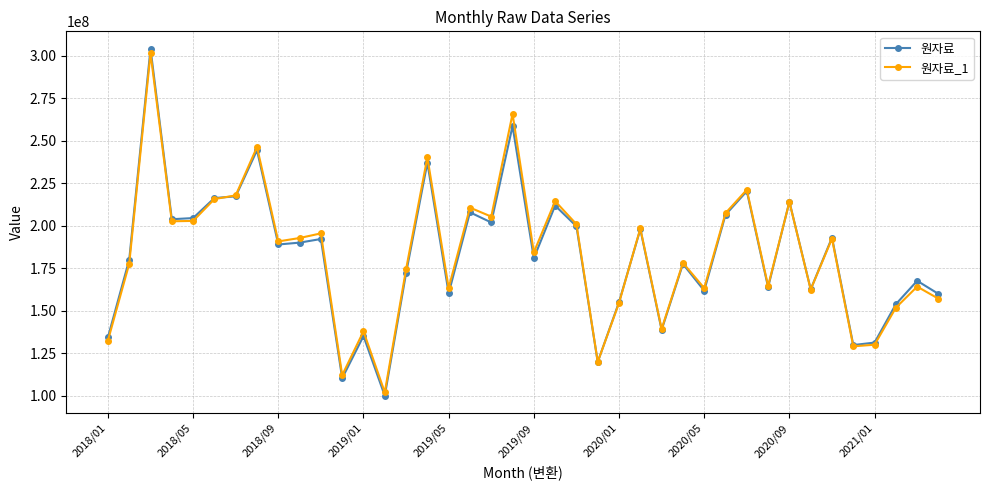

What is the maximum value for 원자료?

304183761